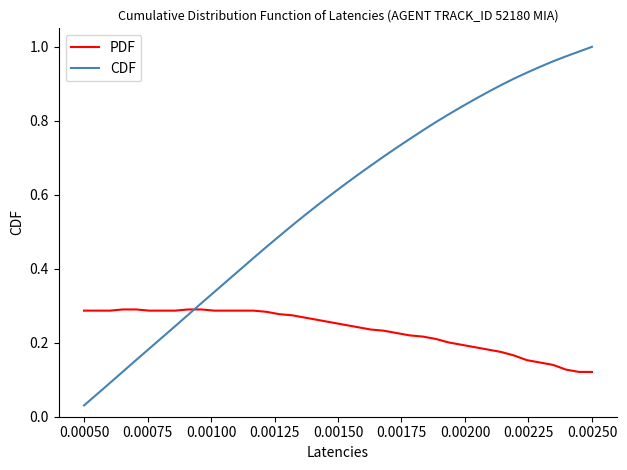

What are all the series names shown in the legend?

PDF, CDF